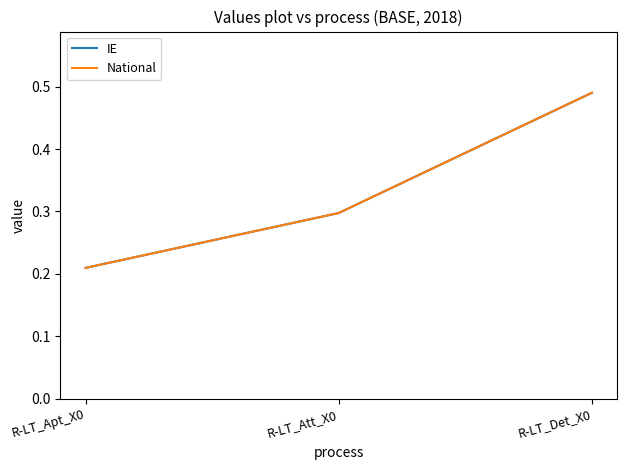

List the series in order of their peak value, lowest first.

IE, National